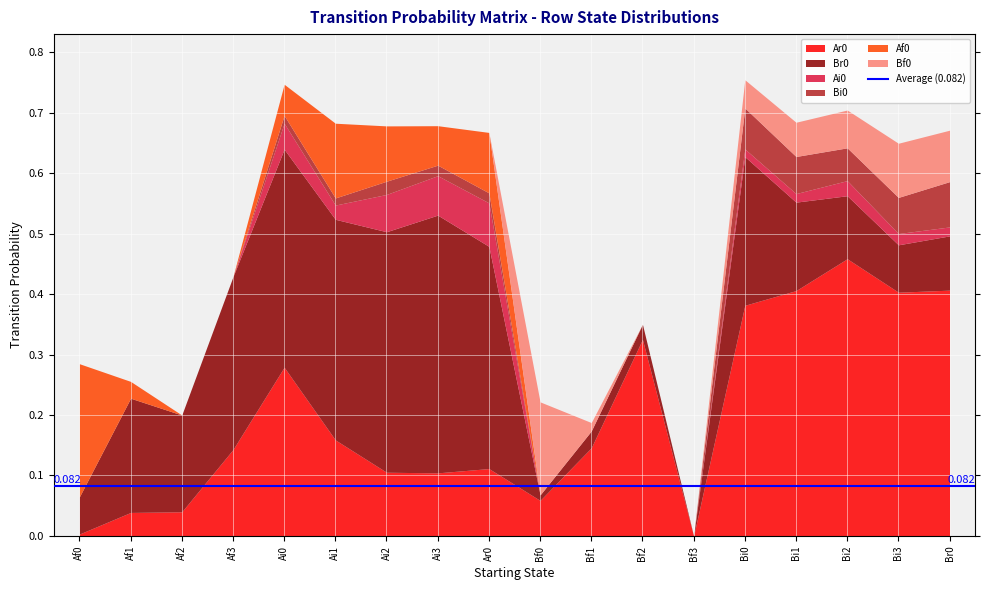

Reading left to right, transcribe all the data shown in this chart.

Ar0: Af0=0.0	Af1=0.0	Af2=0.0	Af3=0.1	Ai0=0.3	Ai1=0.2	Ai2=0.1	Ai3=0.1	Ar0=0.1	Bf0=0.1	Bf1=0.1	Bf2=0.3	Bf3=0.0	Bi0=0.4	Bi1=0.4	Bi2=0.5	Bi3=0.4	Br0=0.4
Br0: Af0=0.1	Af1=0.2	Af2=0.2	Af3=0.3	Ai0=0.4	Ai1=0.4	Ai2=0.4	Ai3=0.4	Ar0=0.4	Bf0=0.0	Bf1=0.0	Bf2=0.0	Bf3=0.0	Bi0=0.2	Bi1=0.1	Bi2=0.1	Bi3=0.1	Br0=0.1
Ai0: Af0=0.0	Af1=0.0	Af2=0.0	Af3=0.0	Ai0=0.0	Ai1=0.0	Ai2=0.1	Ai3=0.1	Ar0=0.1	Bf0=0.0	Bf1=0.0	Bf2=0.0	Bf3=0.0	Bi0=0.0	Bi1=0.0	Bi2=0.0	Bi3=0.0	Br0=0.0
Bi0: Af0=0.0	Af1=0.0	Af2=0.0	Af3=0.0	Ai0=0.0	Ai1=0.0	Ai2=0.0	Ai3=0.0	Ar0=0.0	Bf0=0.0	Bf1=0.0	Bf2=0.0	Bf3=0.0	Bi0=0.1	Bi1=0.1	Bi2=0.1	Bi3=0.1	Br0=0.1
Af0: Af0=0.2	Af1=0.0	Af2=0.0	Af3=0.0	Ai0=0.1	Ai1=0.1	Ai2=0.1	Ai3=0.1	Ar0=0.1	Bf0=0.0	Bf1=0.0	Bf2=0.0	Bf3=0.0	Bi0=0.0	Bi1=0.0	Bi2=0.0	Bi3=0.0	Br0=0.0
Bf0: Af0=0.0	Af1=0.0	Af2=0.0	Af3=0.0	Ai0=0.0	Ai1=0.0	Ai2=0.0	Ai3=0.0	Ar0=0.0	Bf0=0.2	Bf1=0.0	Bf2=0.0	Bf3=0.0	Bi0=0.0	Bi1=0.1	Bi2=0.1	Bi3=0.1	Br0=0.1